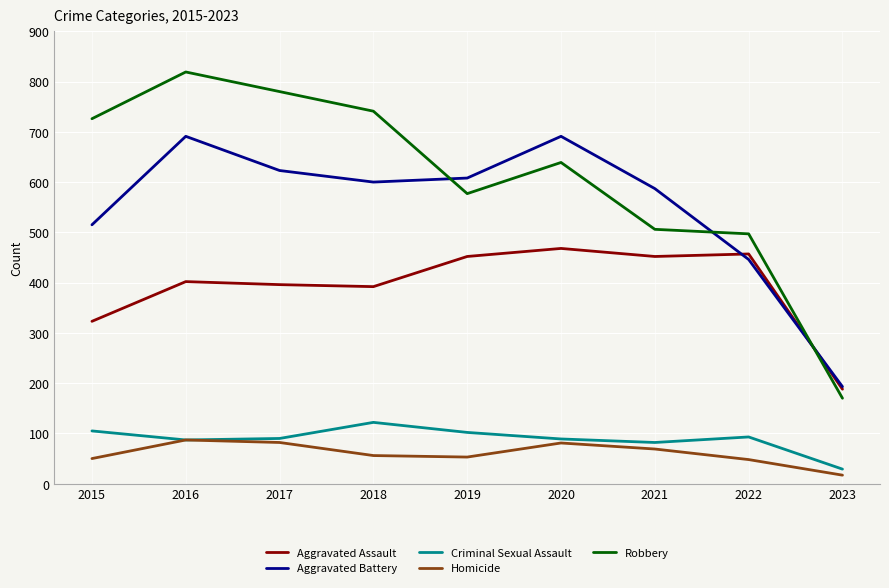

How many lines are shown in the chart?

5